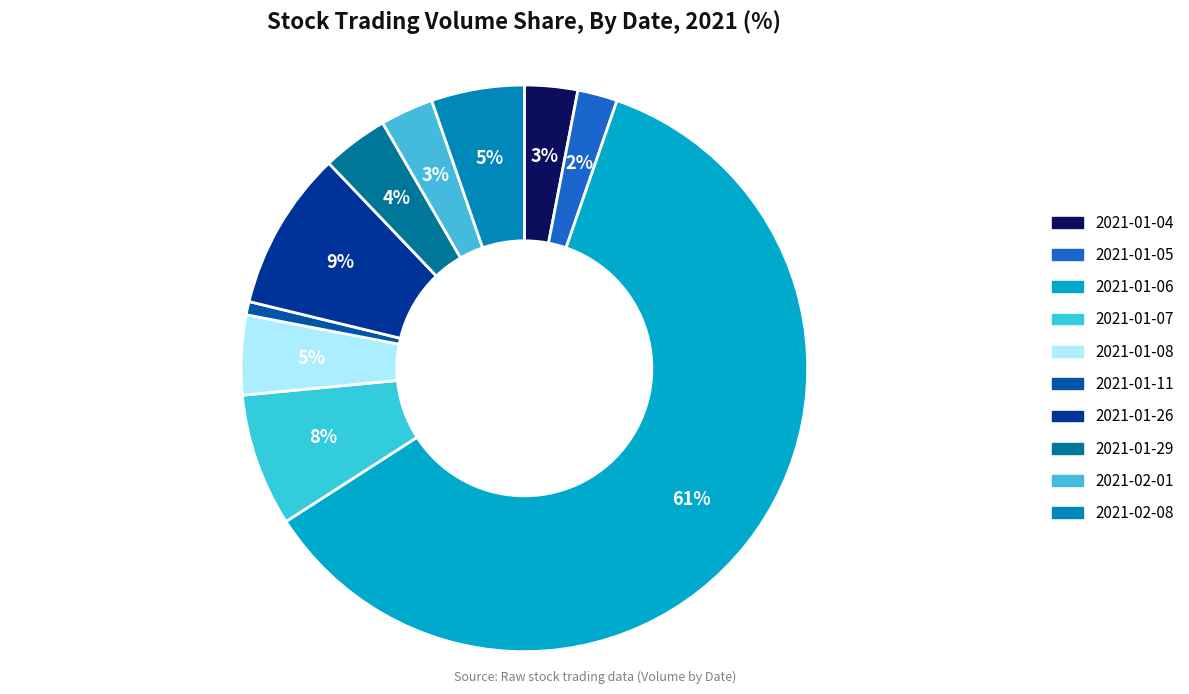

True or false: 2021-01-11 accounts for 1% of the total.

True